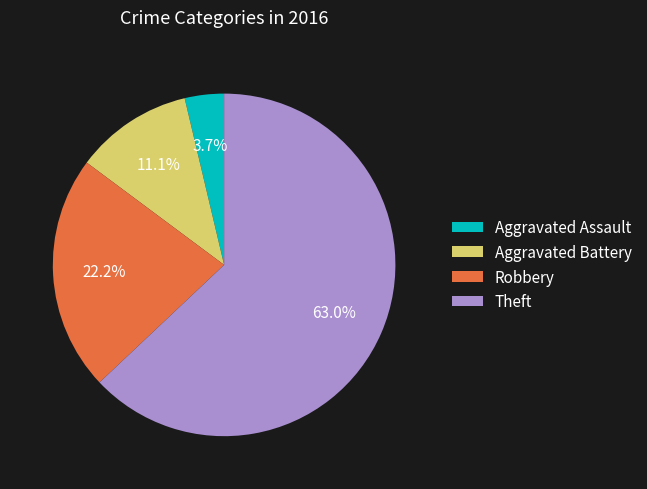

To the nearest percent, what is the difference between the largest and smallest slice percentages?

59%